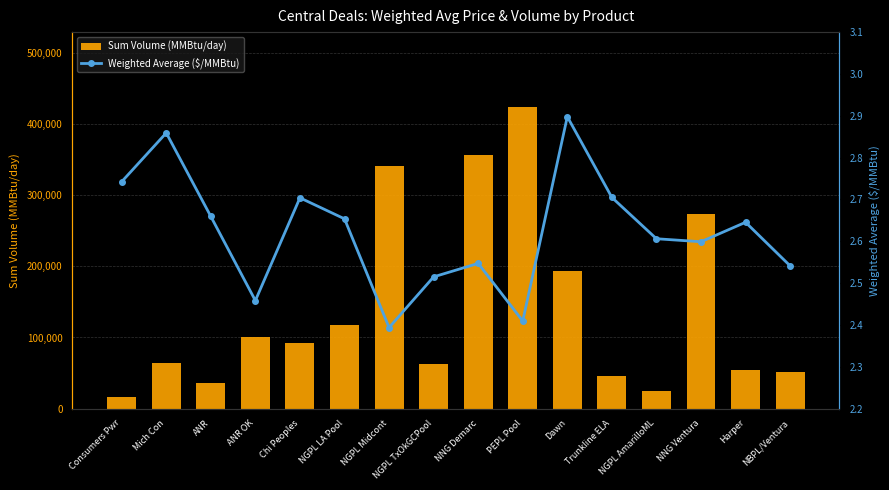

What is the greatest value displayed?

423545.0